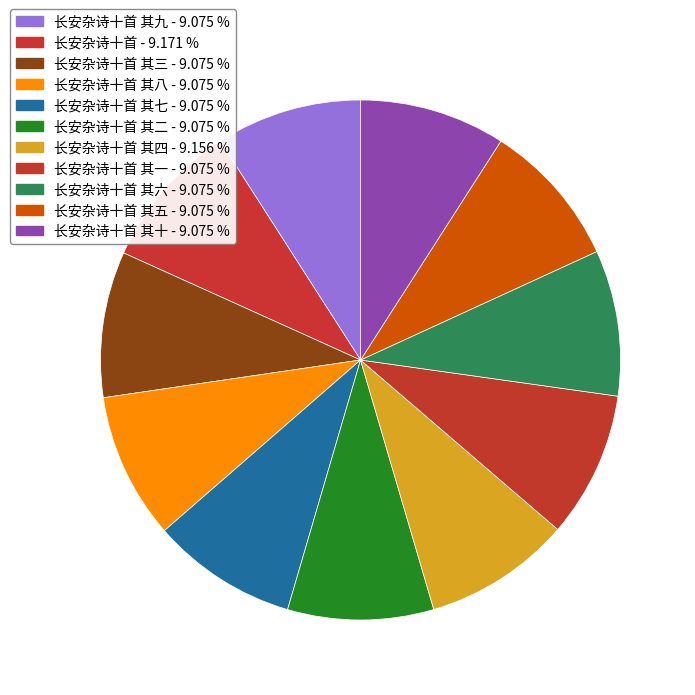

Count the number of slices in the pie.

11